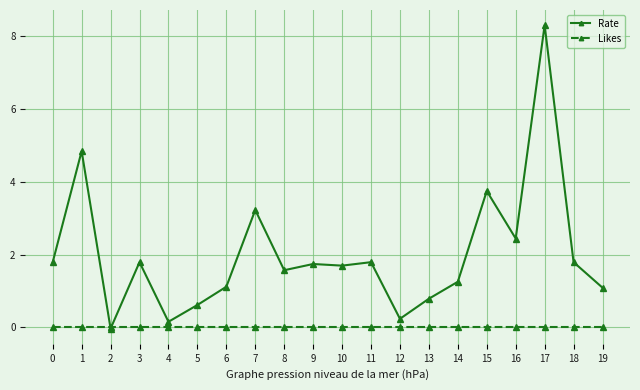

Which series has the widest spread of values?

Rate